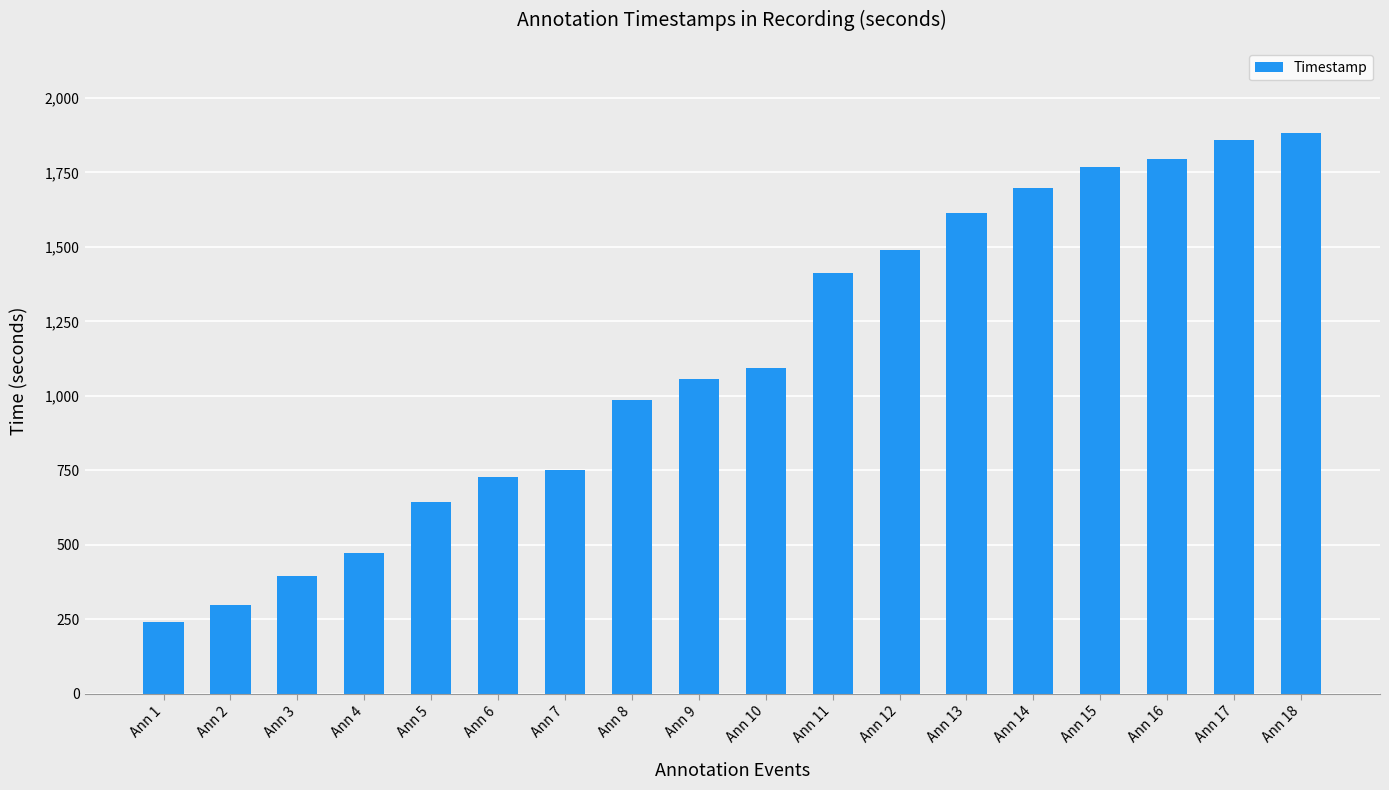

What is the sum of all values?

20188